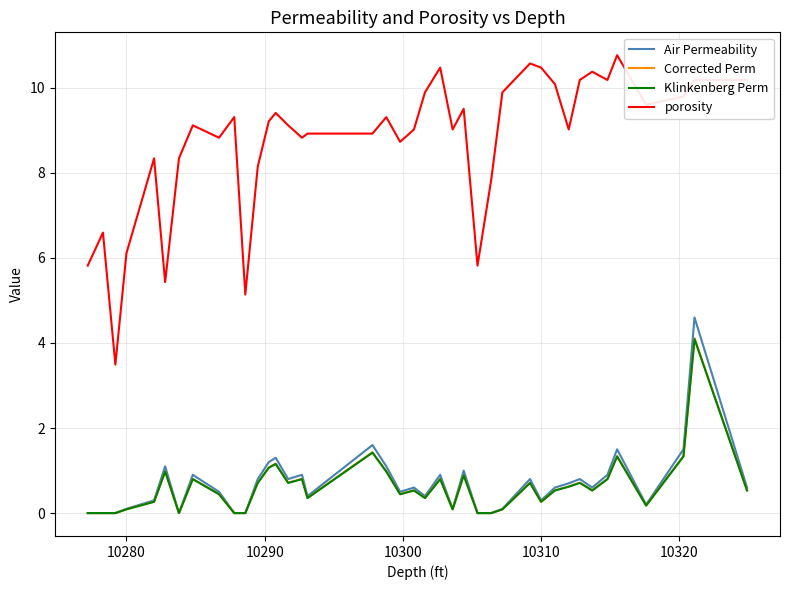

Which series has the largest range (max minus min)?

porosity